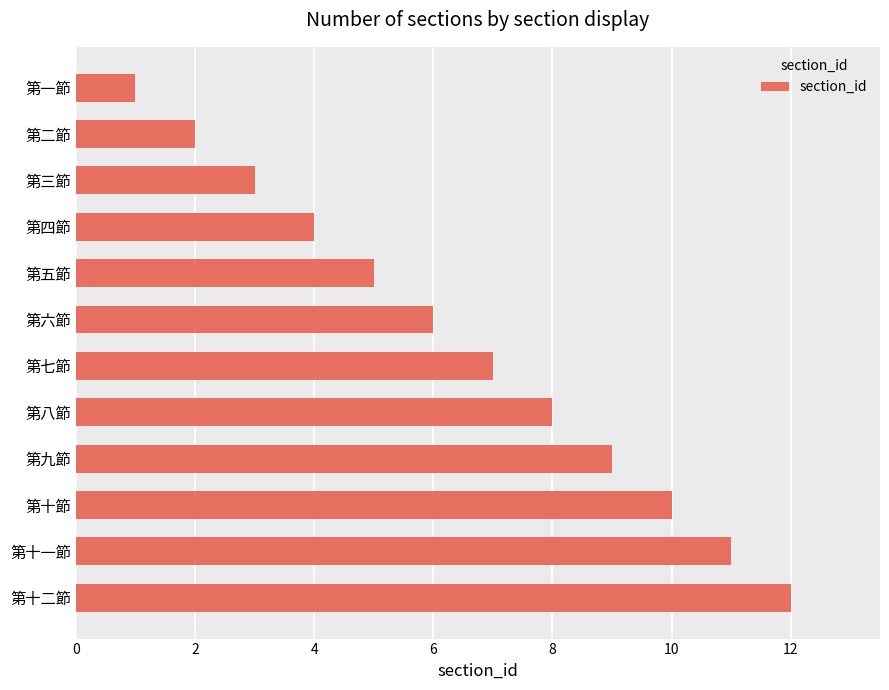

Approximately how many times larger is the value at 第六節 compared to 第三節?

2.0